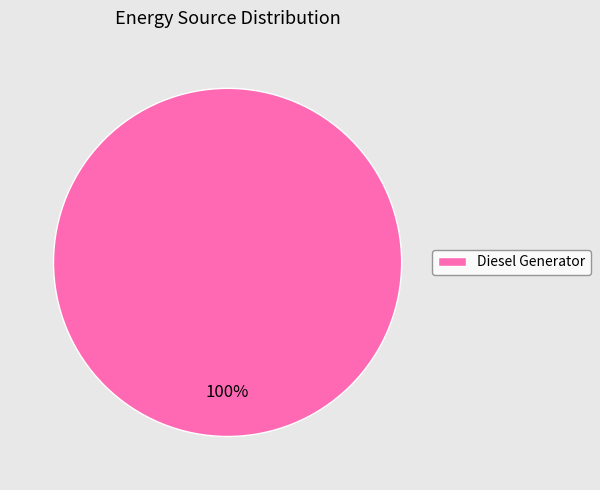

Rank the categories by value from lowest to highest.

Diesel Generator